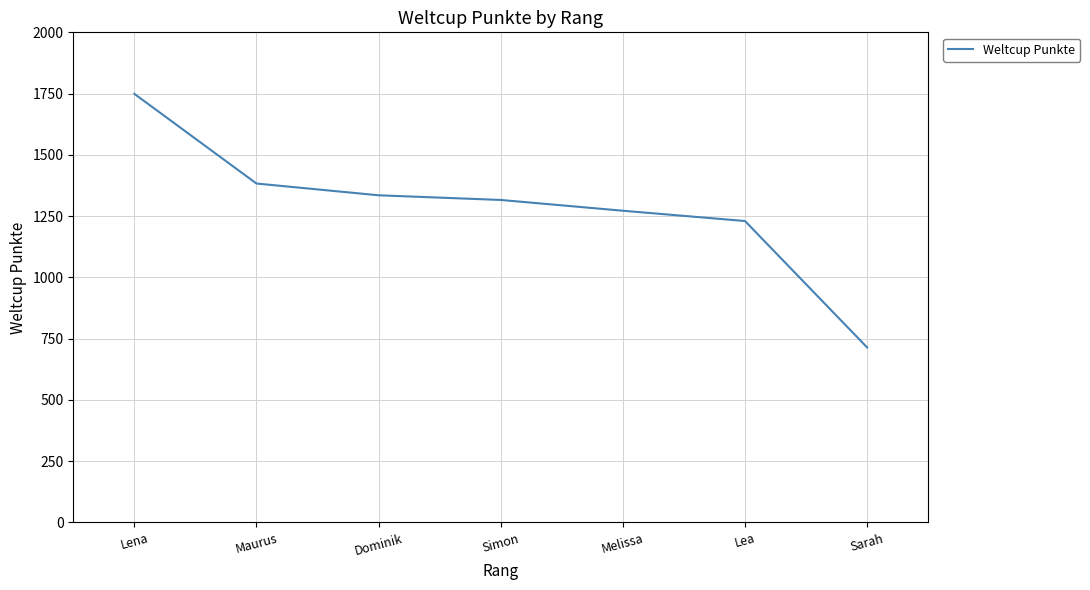

What is the ratio of the value at Dominik to the value at Sarah?

1.9